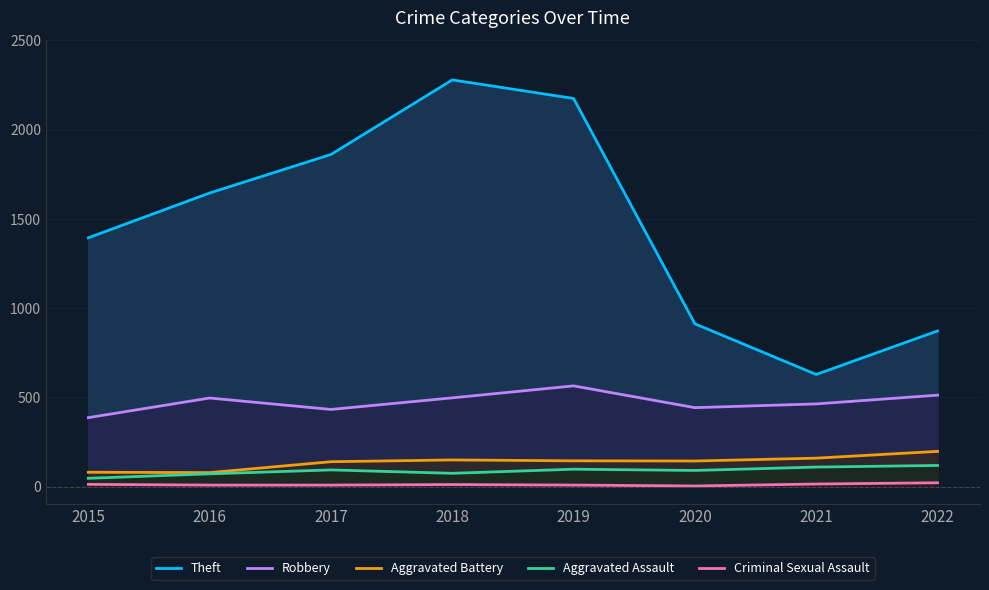

At how many categories does at least one series exceed 1052?

5